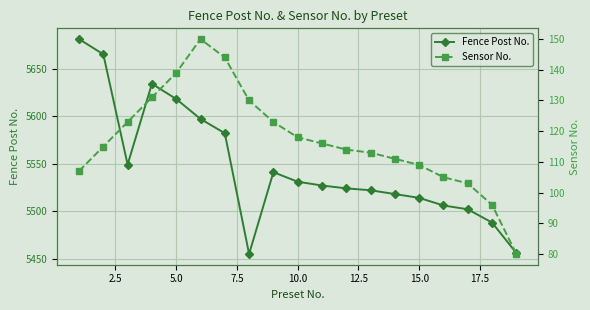

The value of Fence Post No. at 5.0 is 5618. True or false?

True